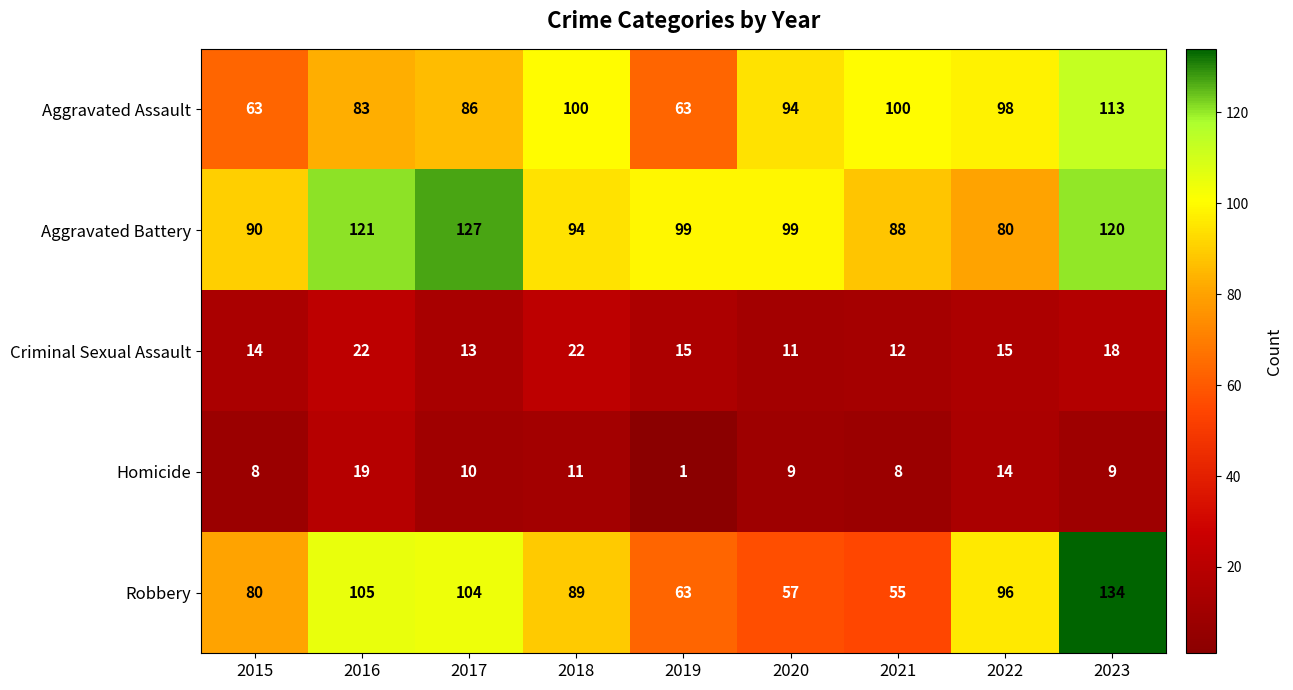

Where is Robbery nearest to the value 94?

2022